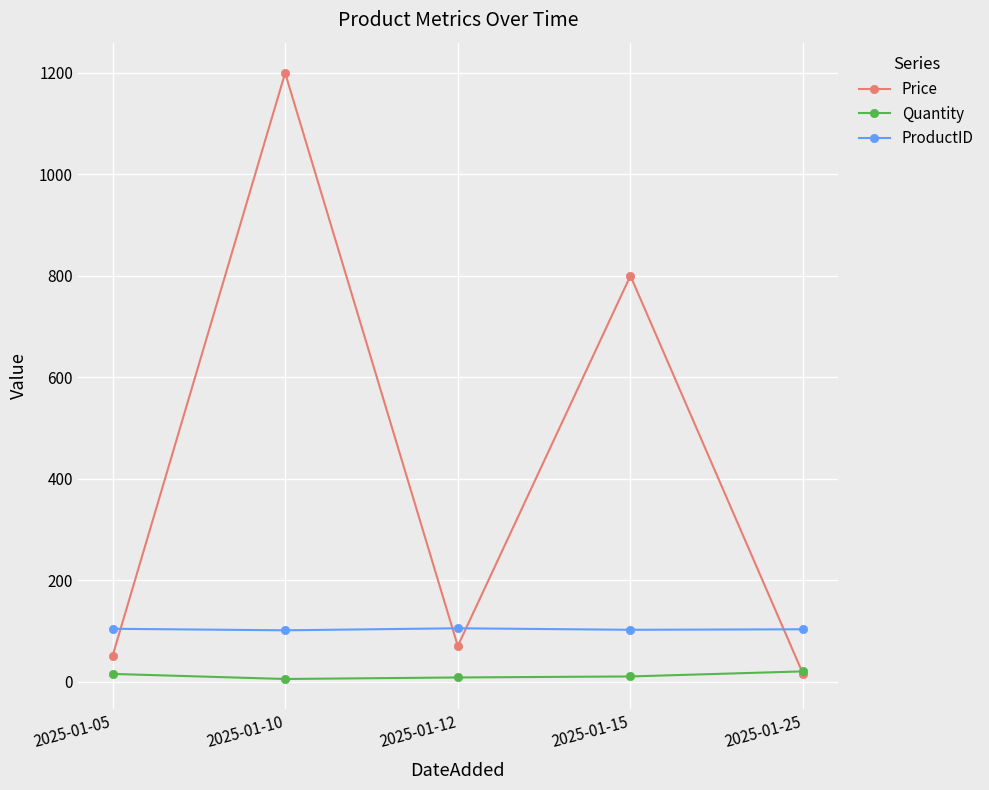

At which label does ProductID first exceed 103?

2025-01-05